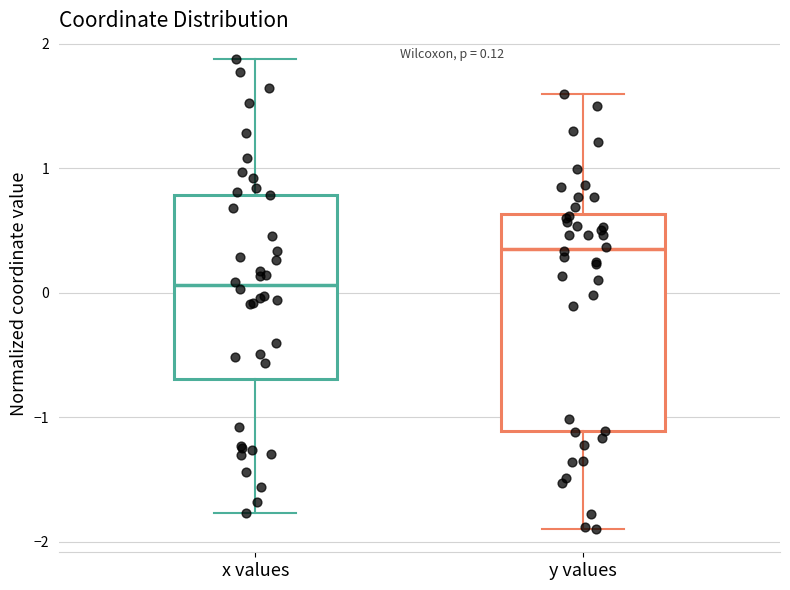

Comparing the boxes themselves (not the whiskers), which one is the tallest?

y values